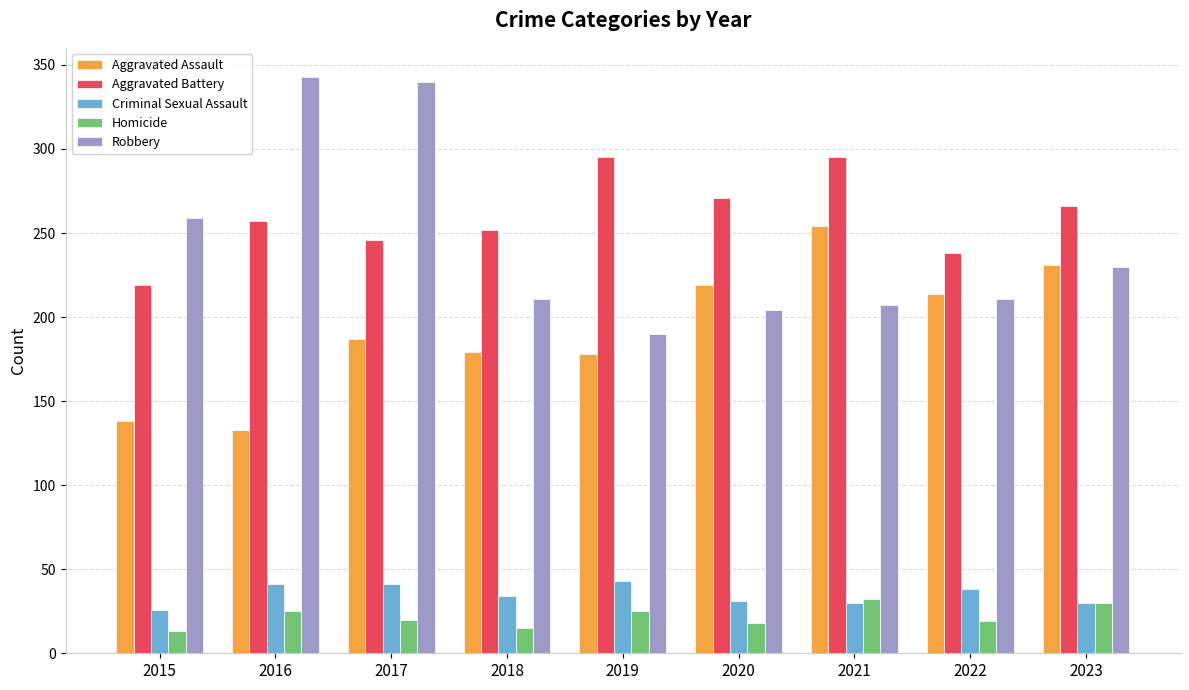

What is the value of the Aggravated Assault bar at the 8th from the left?

214